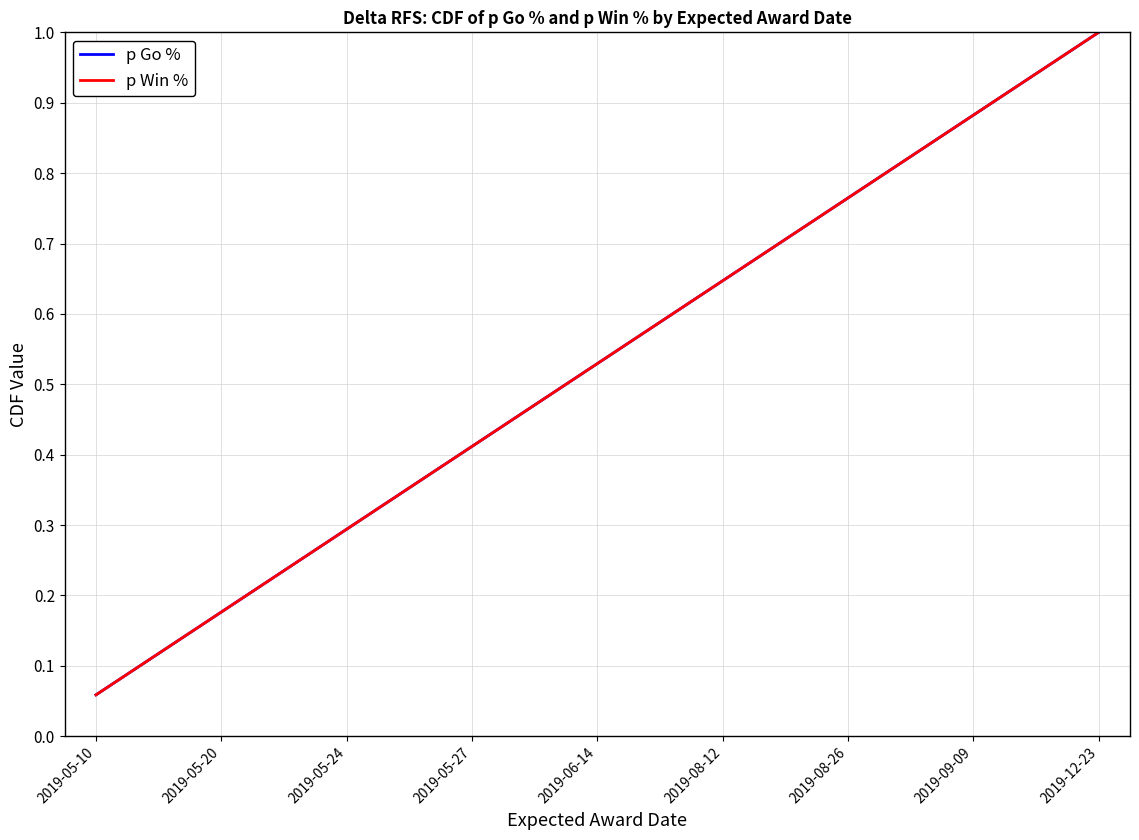

Which category has the lowest value in the p Win % series?

2019-05-10